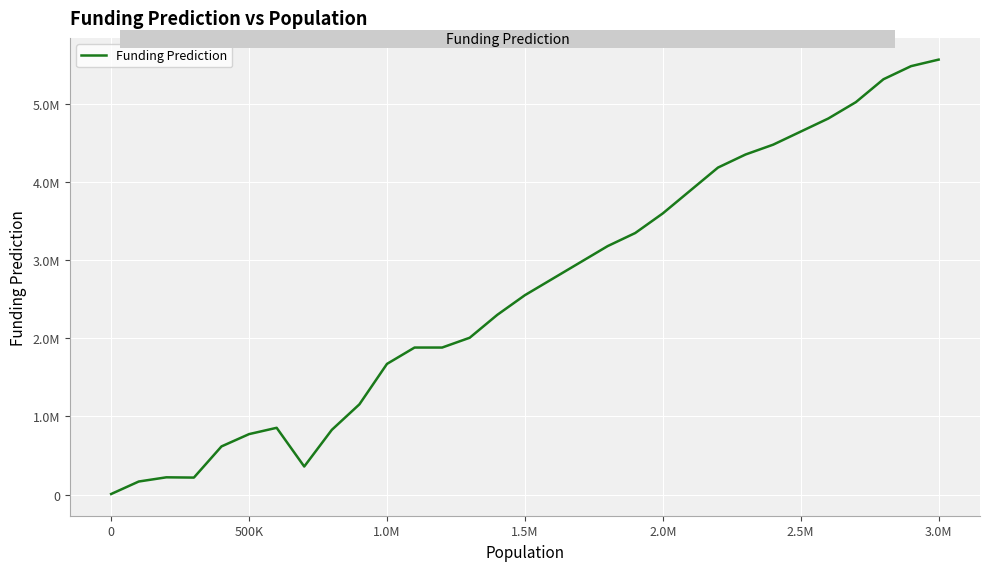

Does the chart have visible grid lines?

Yes